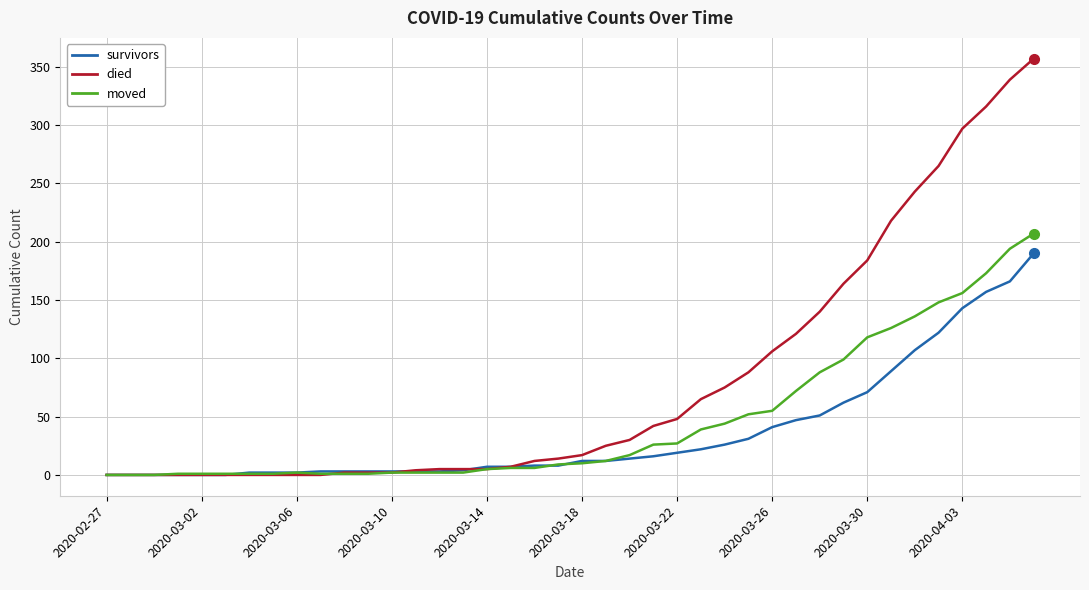

What are all the series names shown in the legend?

survivors, died, moved